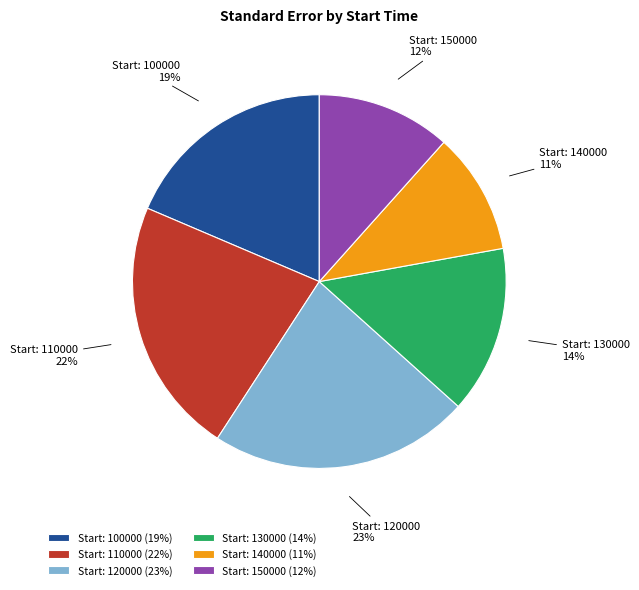

Approximately how many times larger is the value at Start: 150000 compared to Start: 110000?

0.5